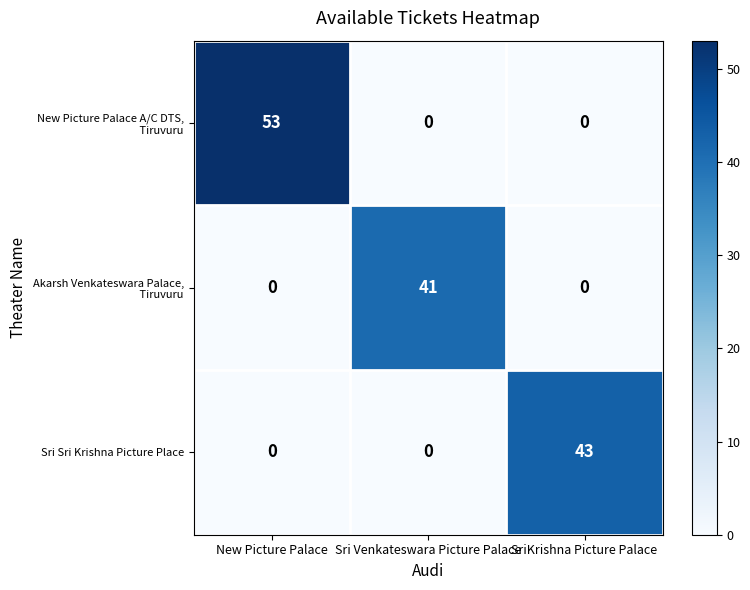

What is the maximum value shown in the chart?

53